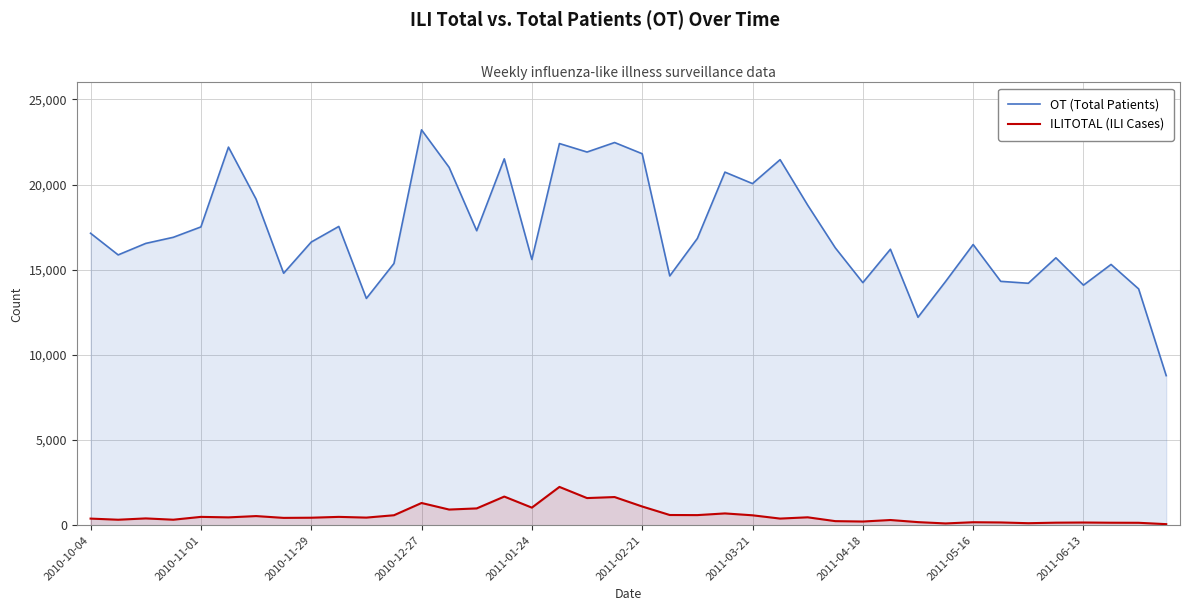

Which series has the widest spread of values?

OT (Total Patients)